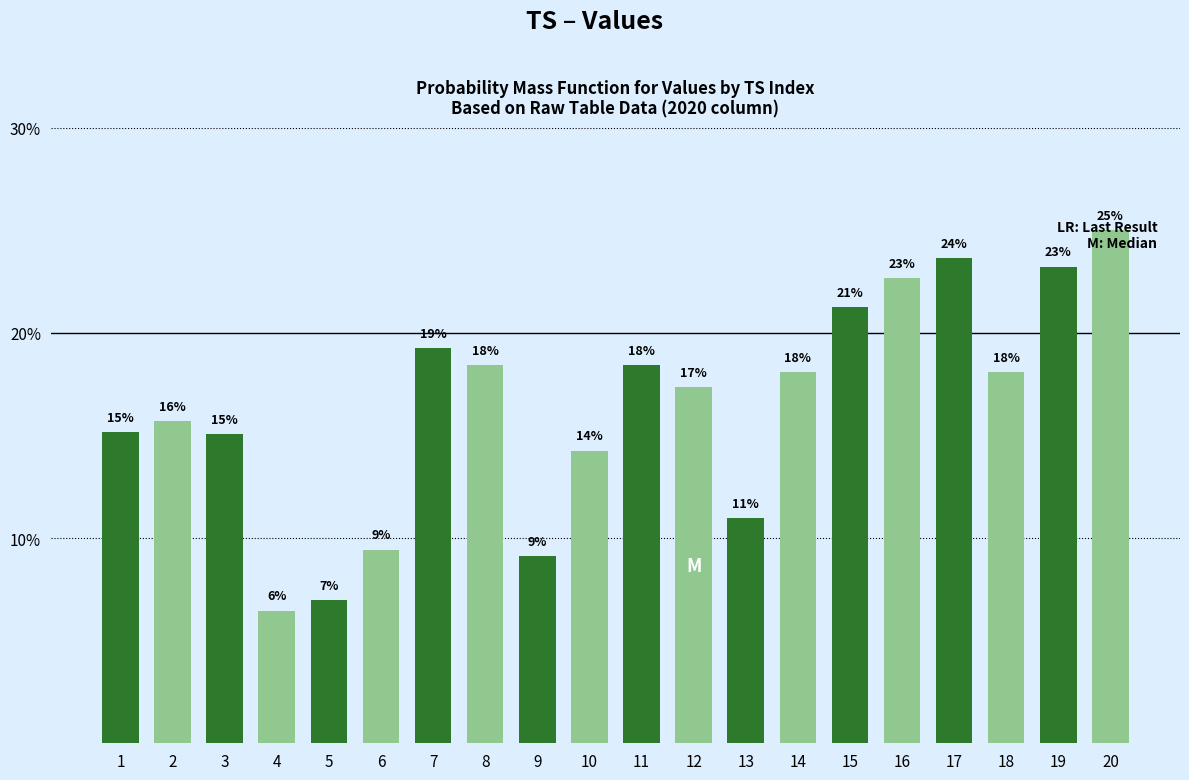

Does the chart contain any negative values?

No